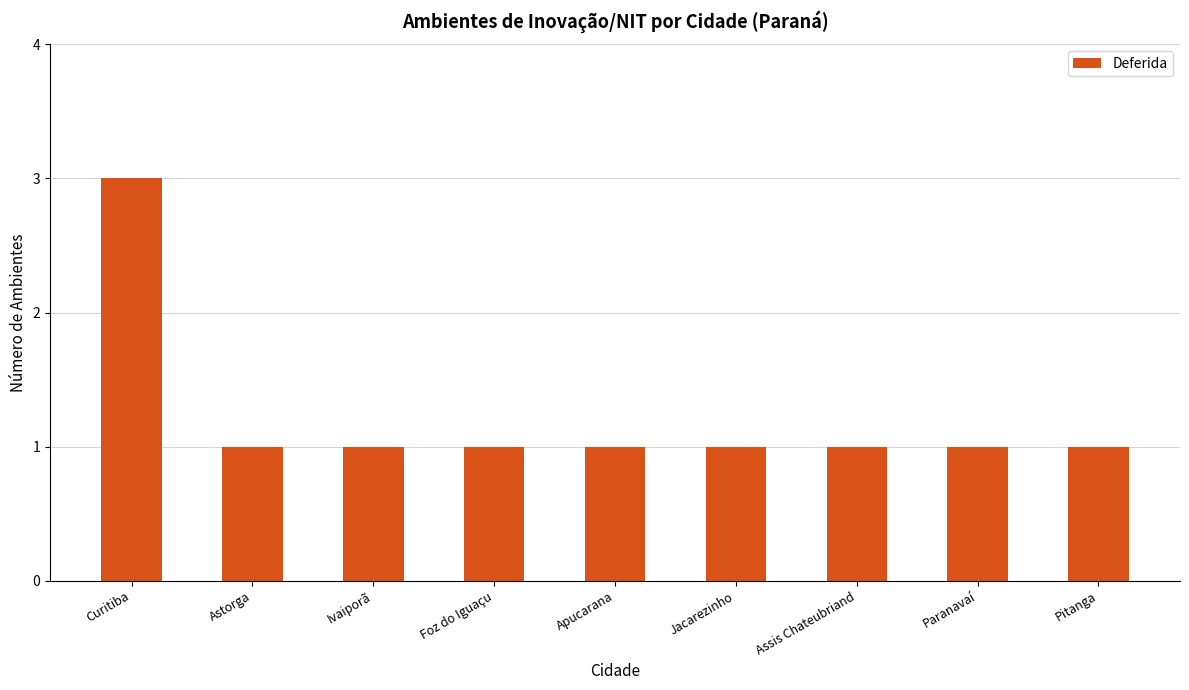

How many series are shown in this chart?

1